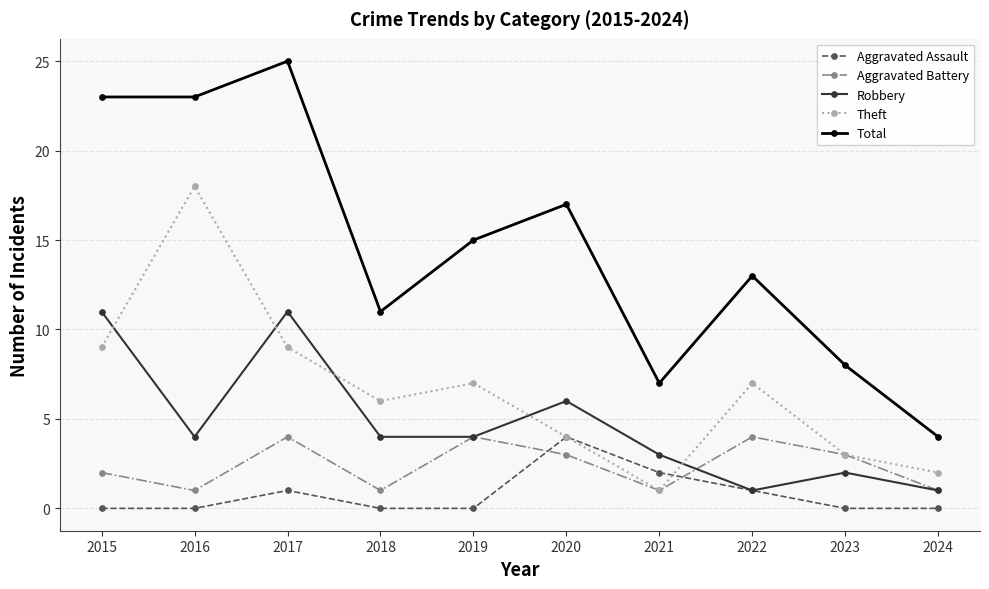

How many categories are shown in the chart?

10